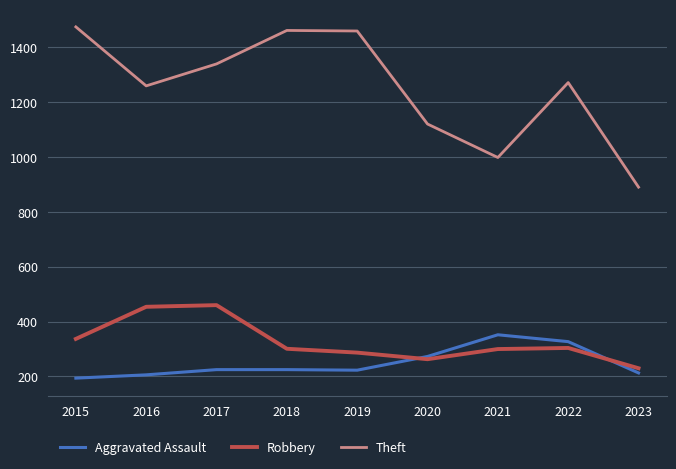

Which series has the widest spread of values?

Theft